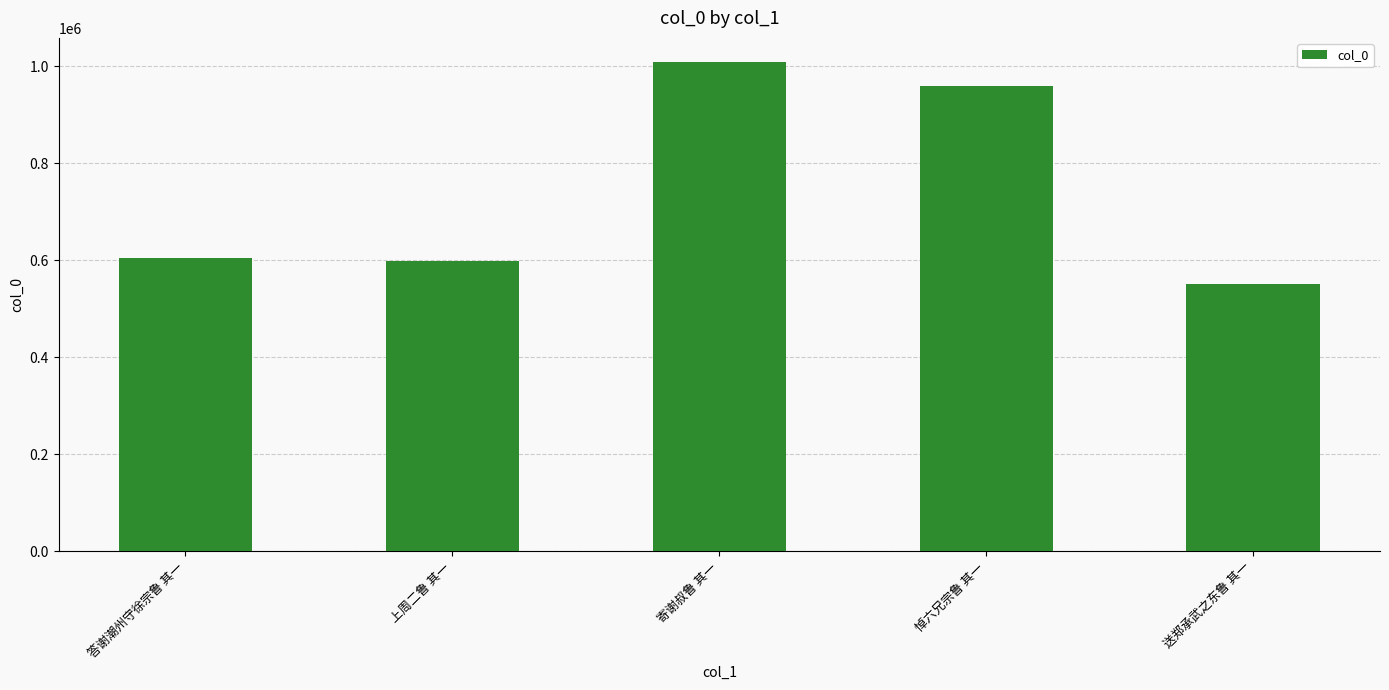

Reading left to right, what are all the values shown in this chart?

604636	598416	1007992	958316	550698